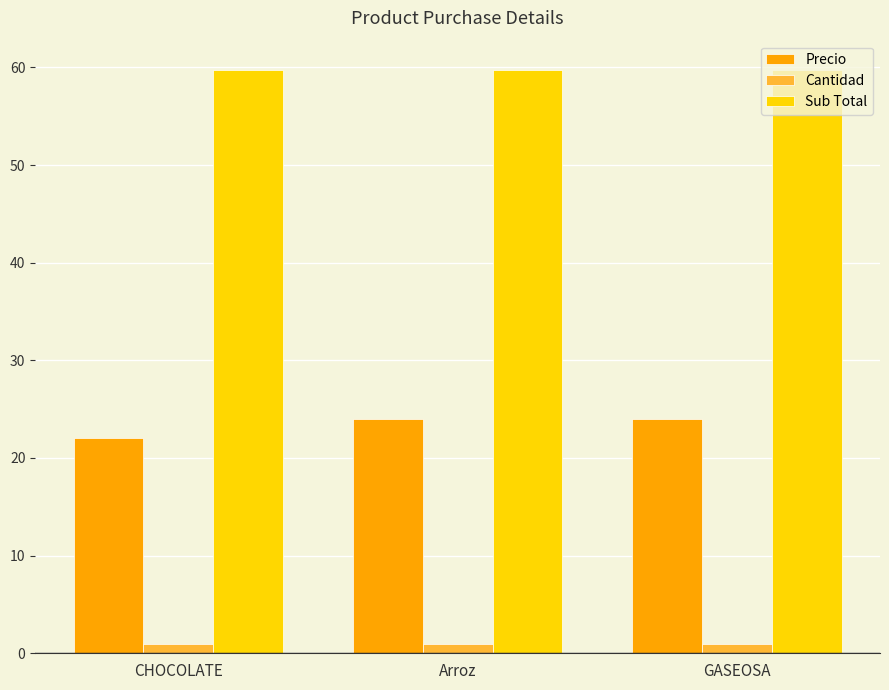

What are all the series names shown in the legend?

Precio, Cantidad, Sub Total